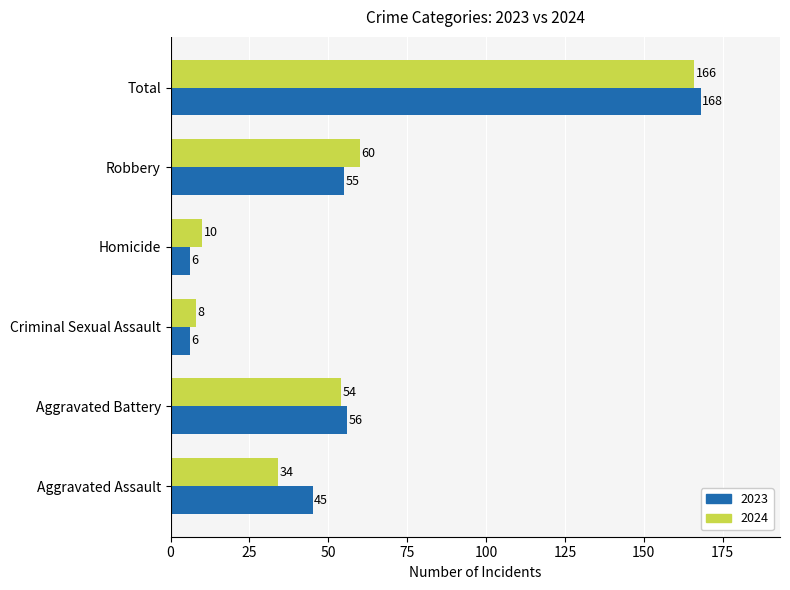

What is the lowest value of the 2024 series?

8